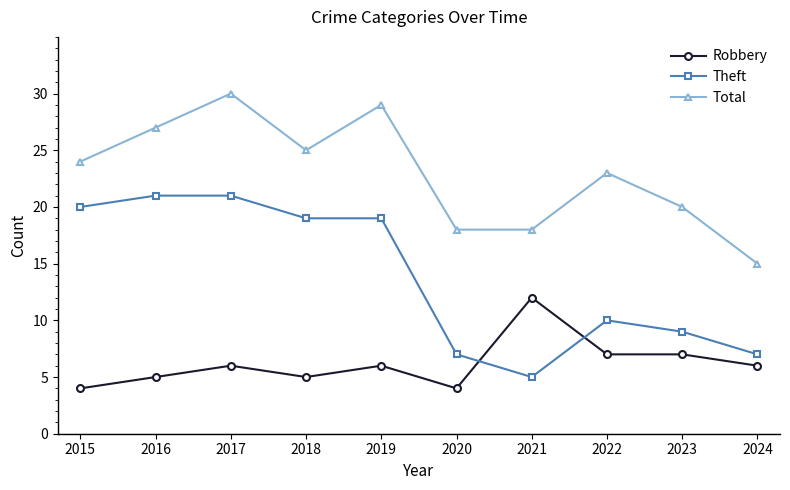

What is the minimum value shown in the chart?

4